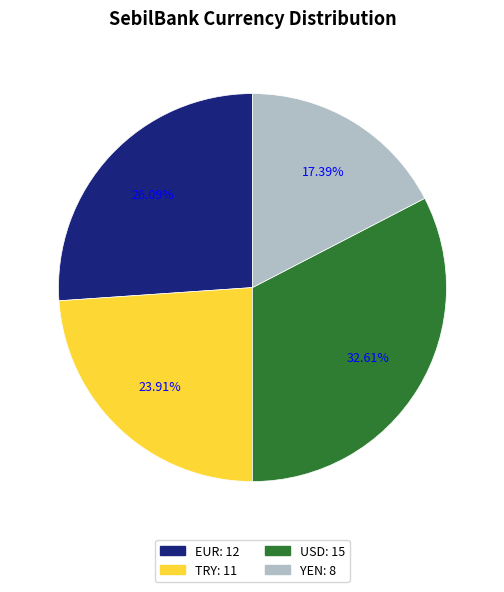

Does any single category account for the majority?

No